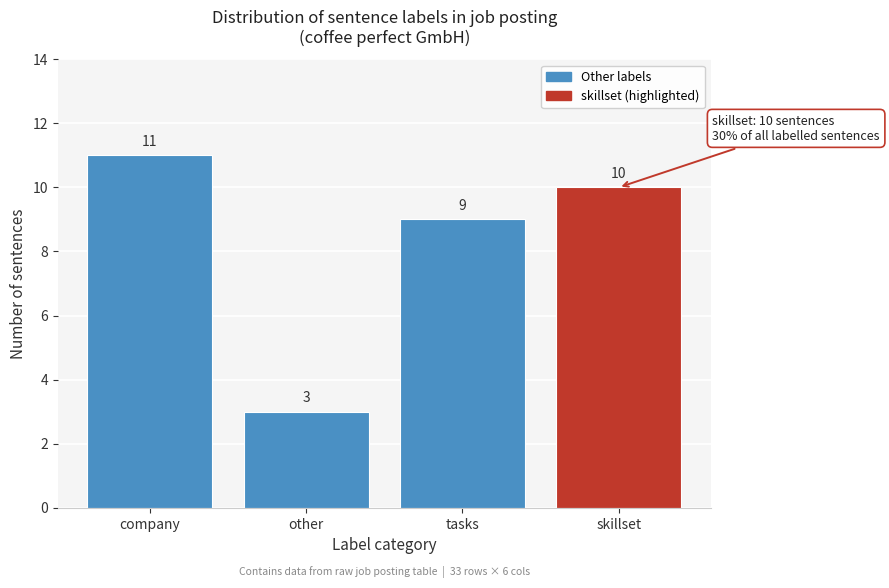

Reading right to left, transcribe all the data shown in this chart.

skillset=10	tasks=9	other=3	company=11